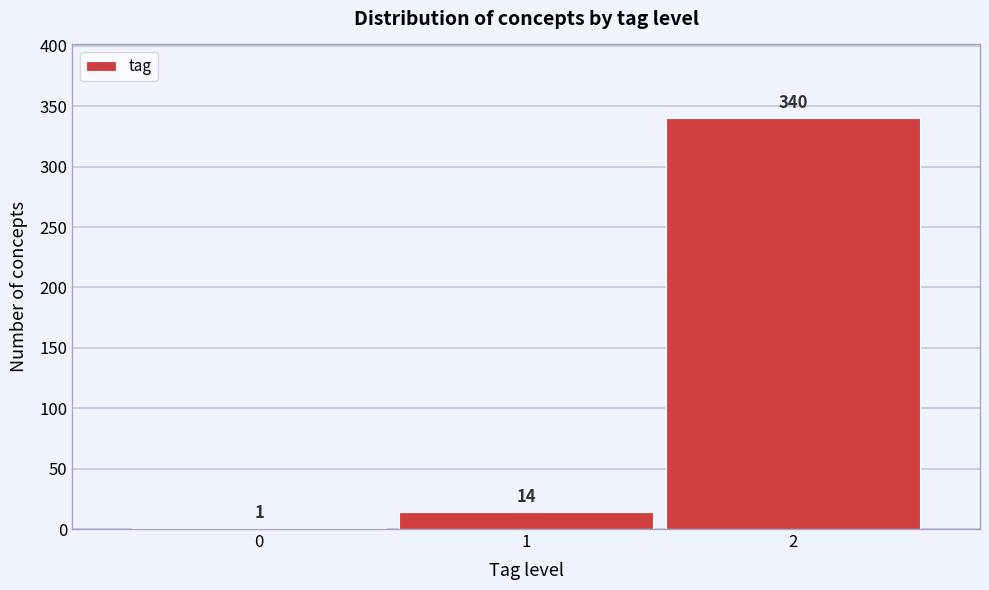

Reading left to right, list all the values displayed in this chart.

0=1	1=14	2=340